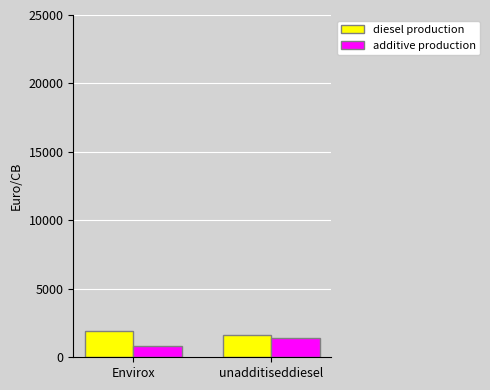

What is the total value across all series at unadditiseddiesel?

3076